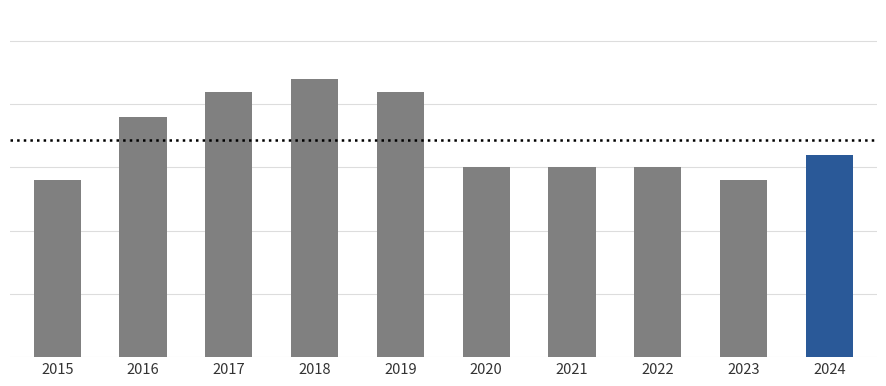

Are the bars horizontal?

No